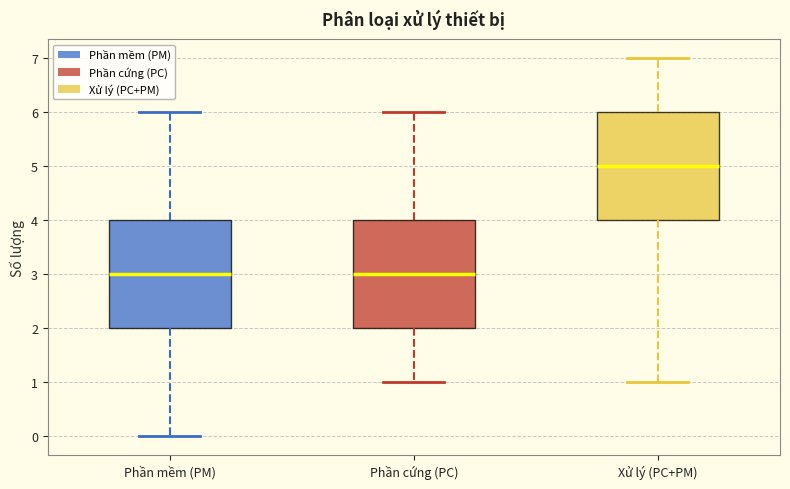

Where is the upper edge of the box for Xử lý (PC+PM) on the y-axis? The values are not printed on the chart, so give them approximately, as read against the axis.

6